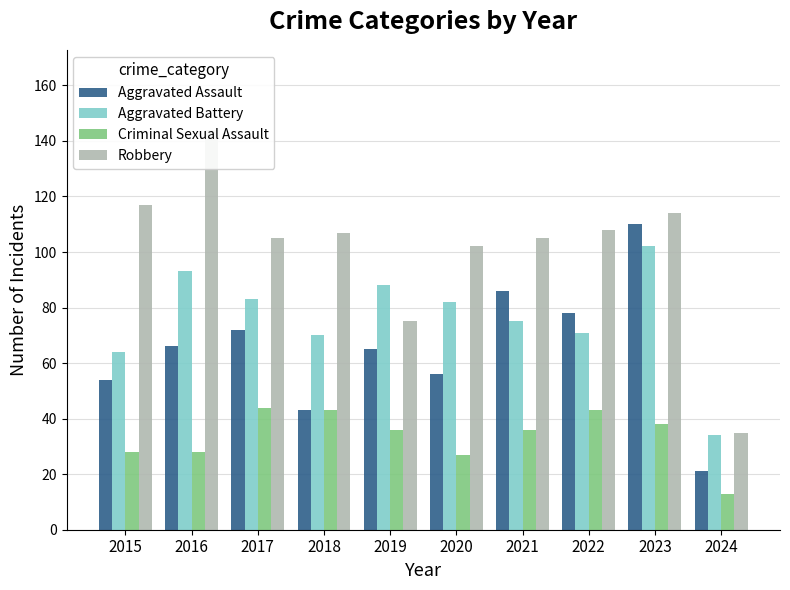

At 2018, list the series in order from smallest to largest.

Aggravated Assault, Criminal Sexual Assault, Aggravated Battery, Robbery